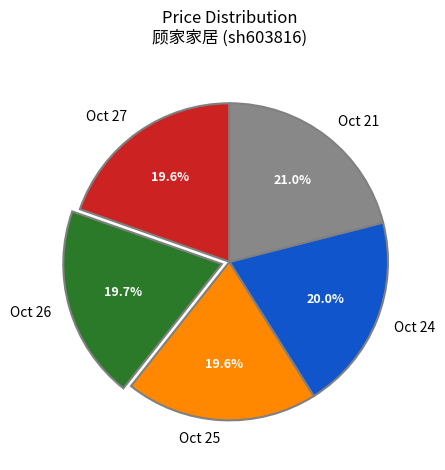

Which has a higher value, Oct 21 or Oct 26?

Oct 21